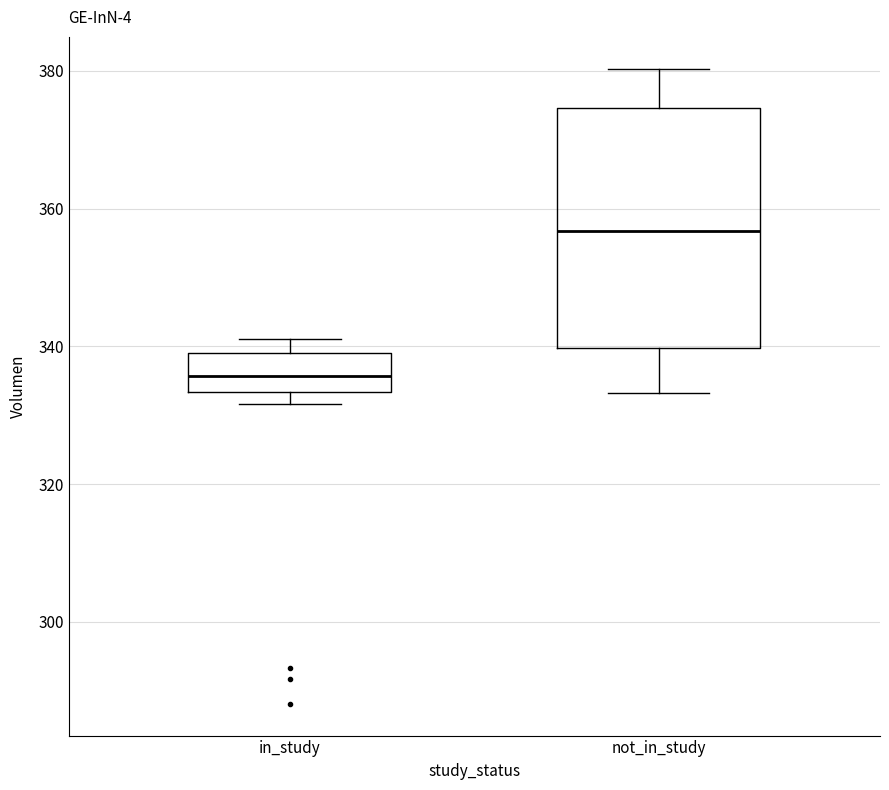

Comparing the boxes themselves (not the whiskers), which one is the tallest?

not_in_study